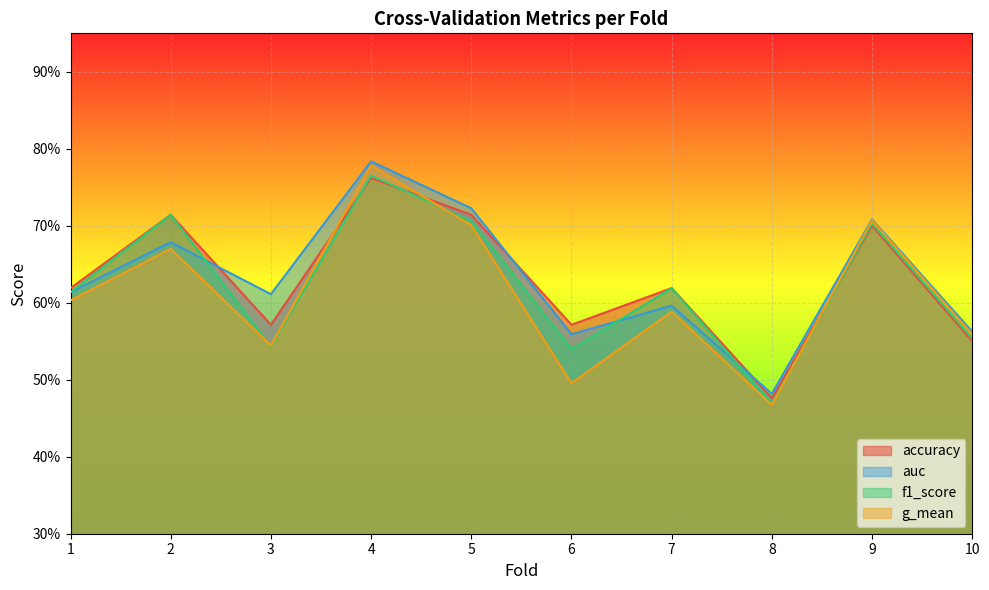

The value of f1_score at 1 is 0.4. True or false?

False